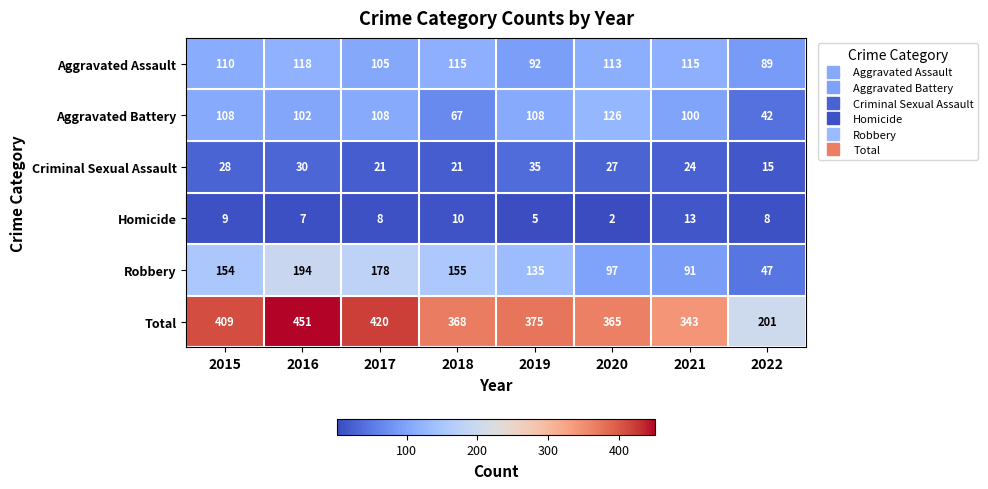

Is it true that Total equals 661 at 2018?

False